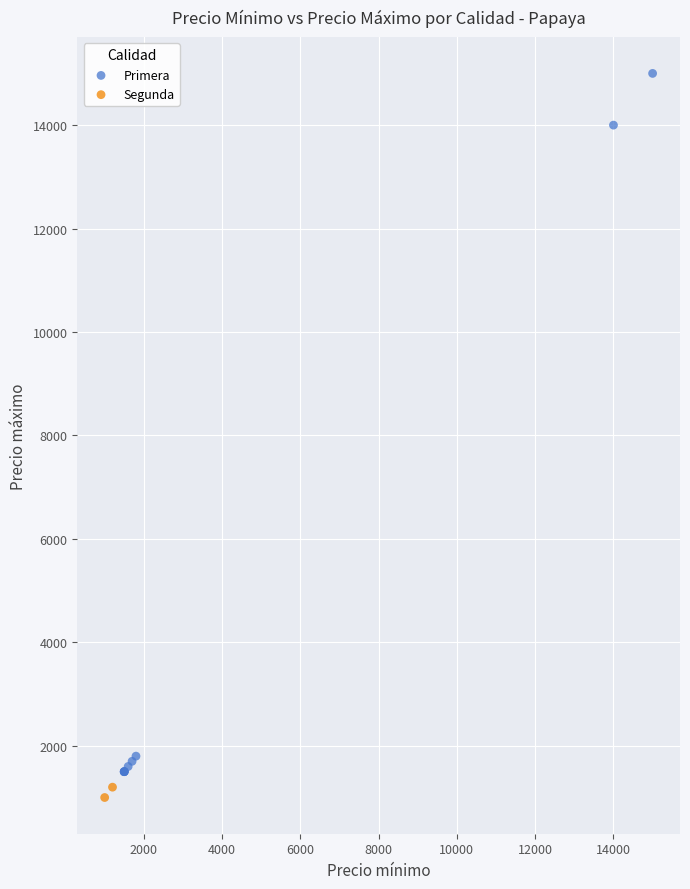

What are all the series names shown in the legend?

Primera, Segunda